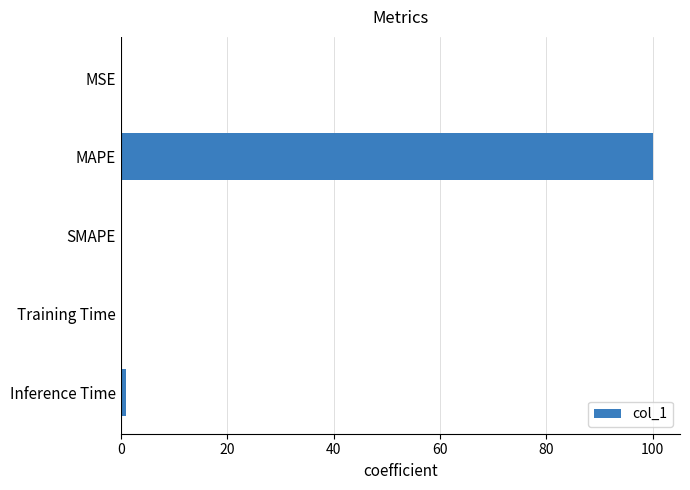

What is the sum of all values?

101.2